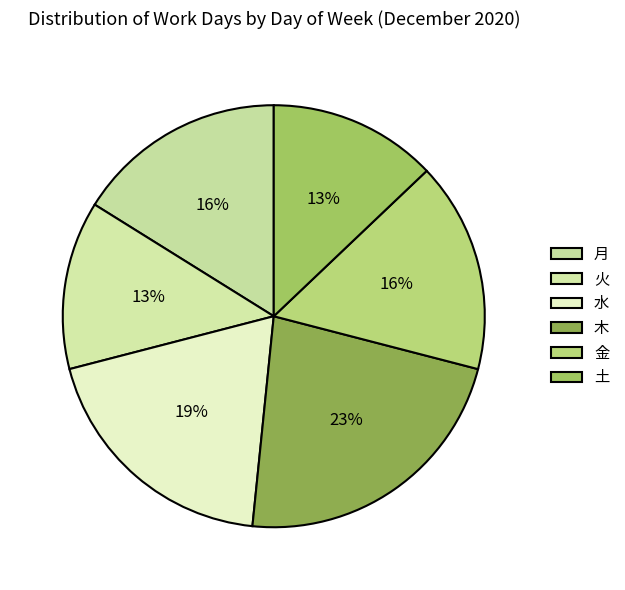

Count the number of slices in the pie.

6